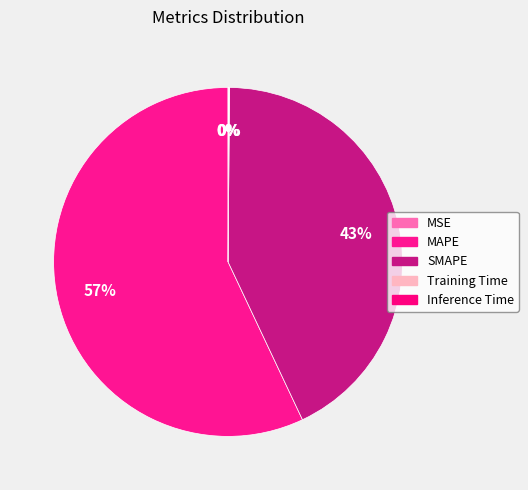

To the nearest percent, what percentage of the pie is MAPE?

57%